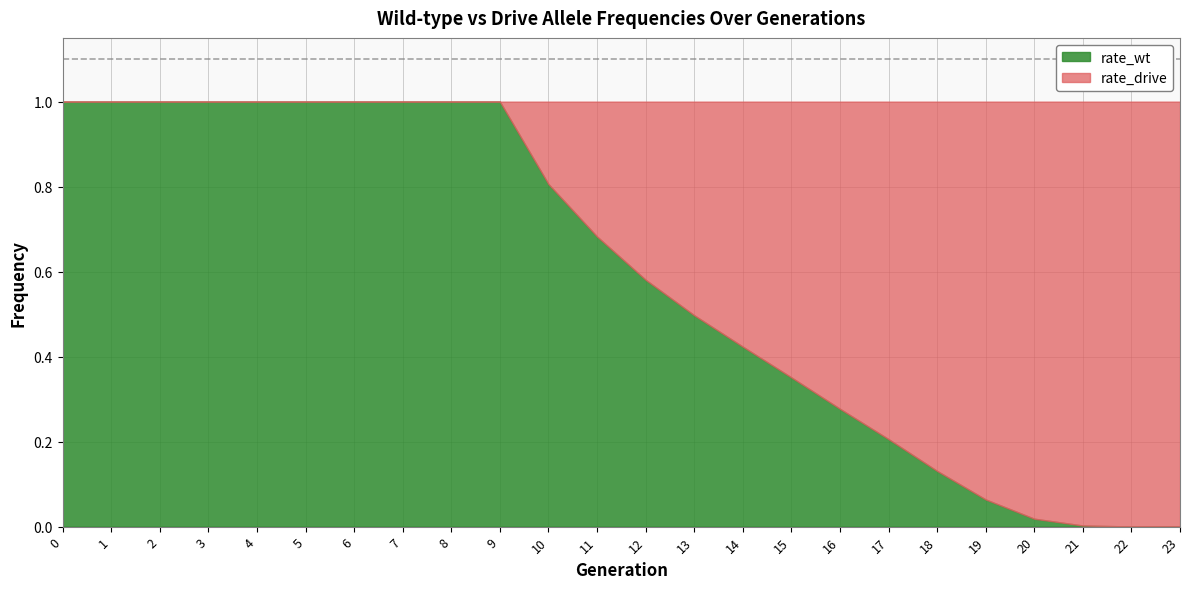

How many values in rate_wt are above zero?

23